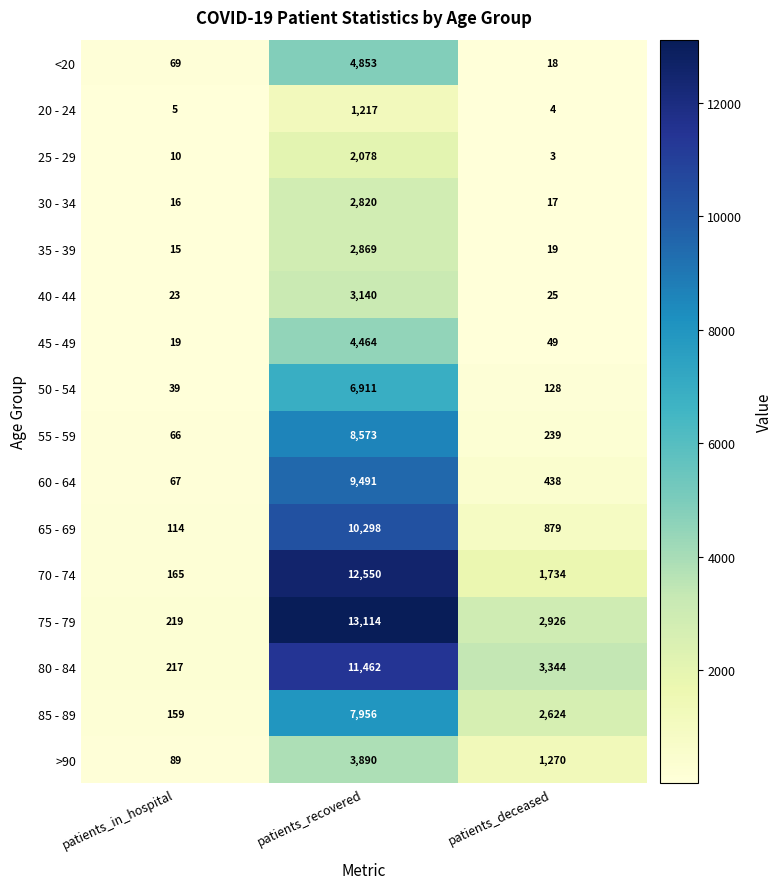

At which label does 60 - 64 first exceed 438?

patients_recovered